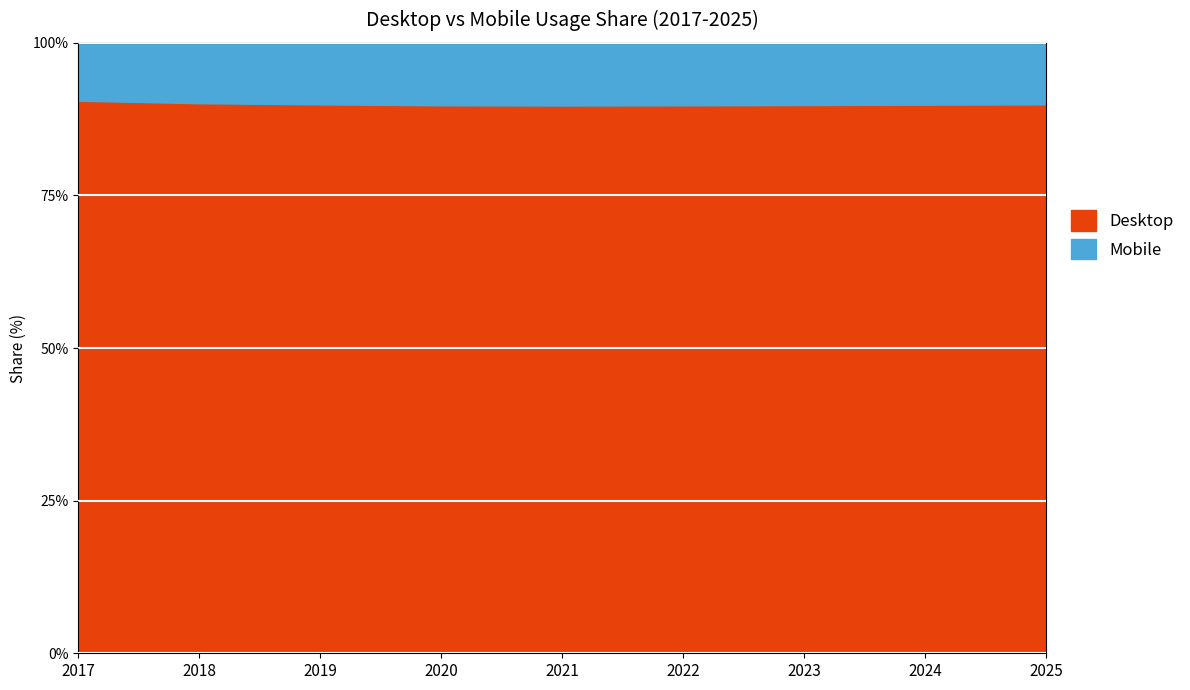

True or false: Mobile and Desktop cross at least once.

False